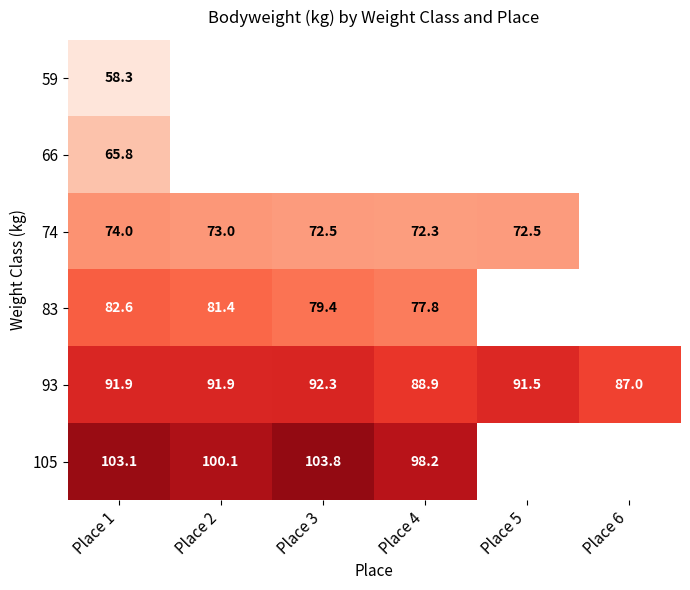

Which label corresponds to the smallest value in the chart?

Place 1